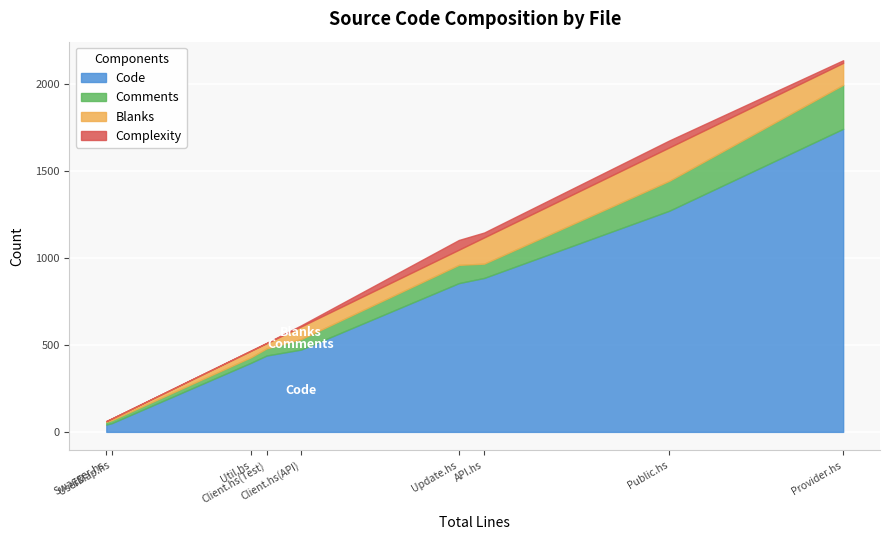

Count the number of categories in the chart.

9